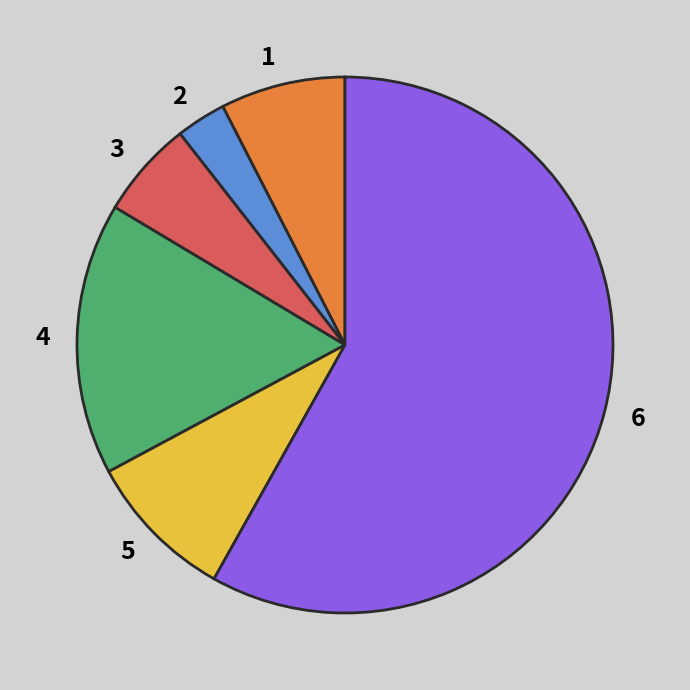

What is the ratio of the value at 2 to the value at 5?

0.3